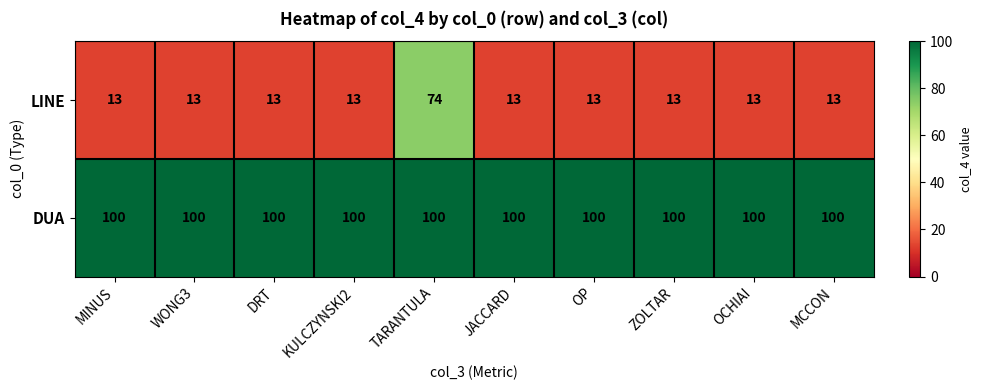

At which category is the sum across all series the highest?

TARANTULA